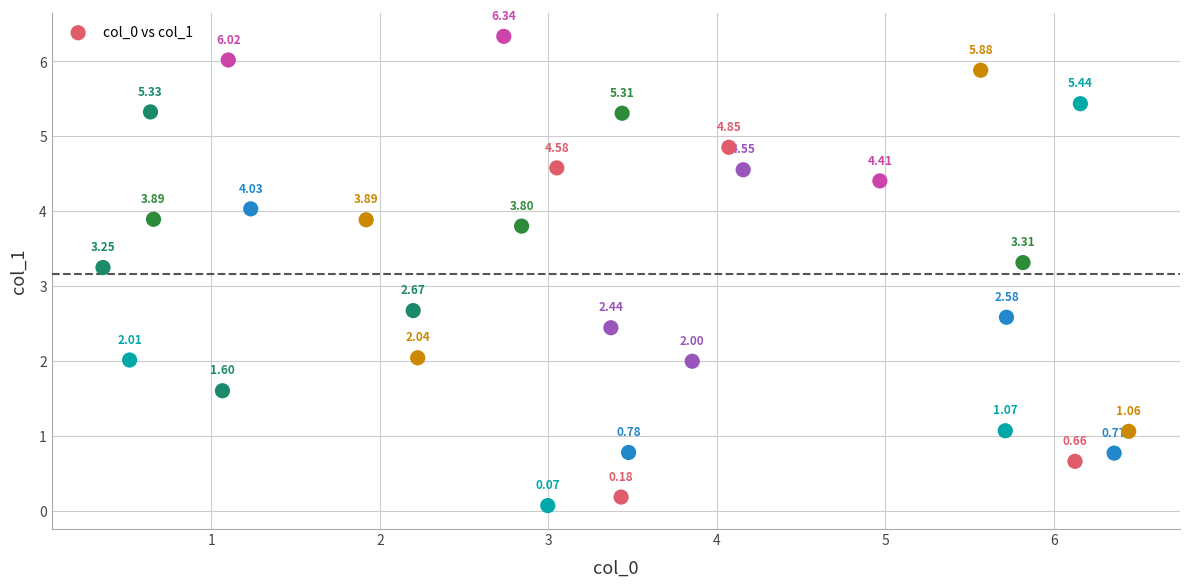

What is the range of Y values (max minus min)?

6.3